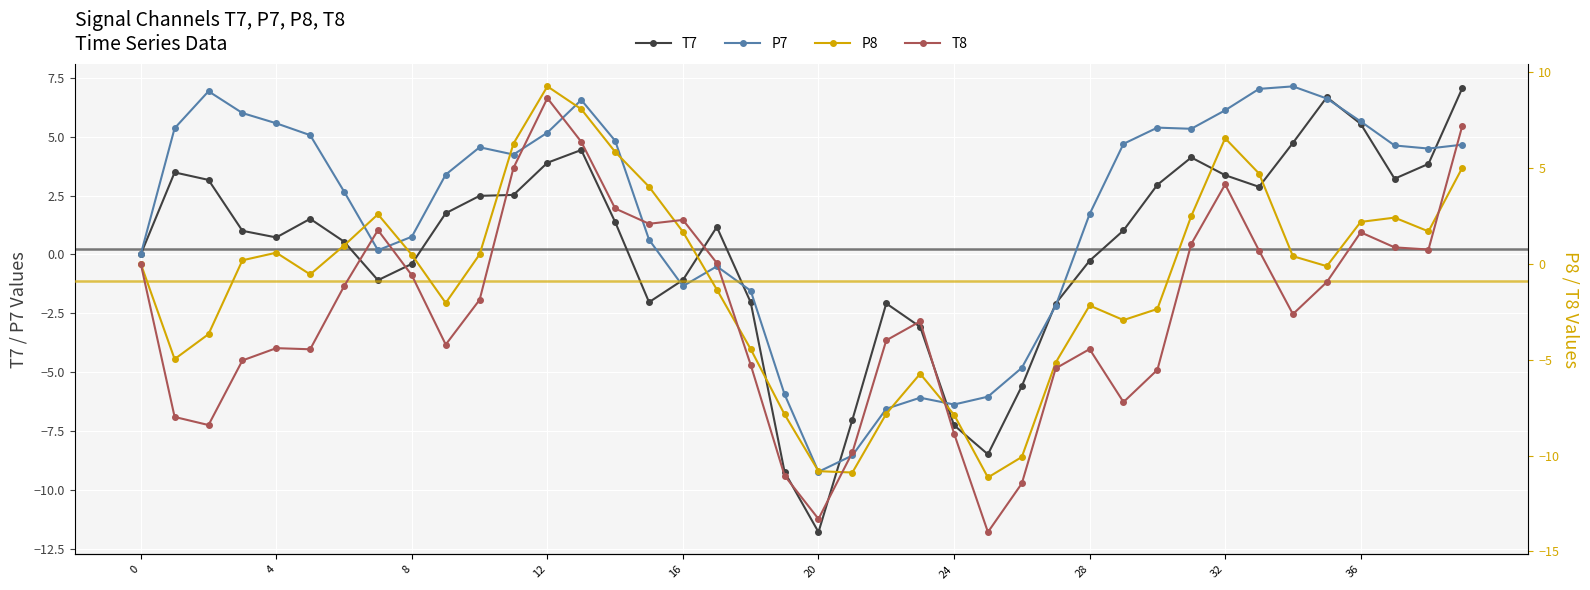

How many lines are shown in the chart?

4